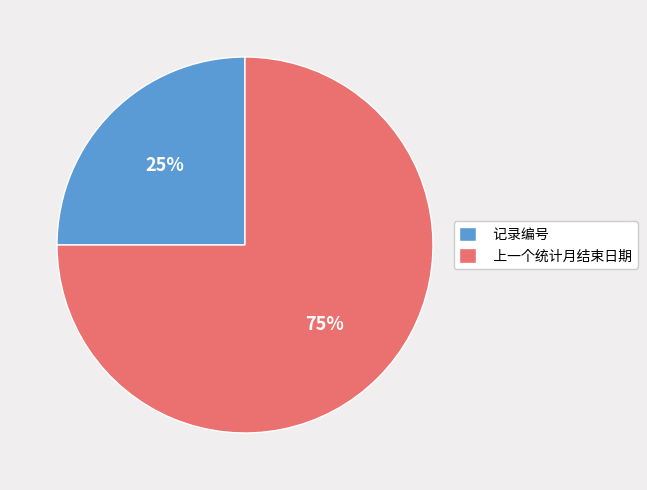

To the nearest percent, what is the difference between the 上一个统计月结束日期 and 记录编号 slice percentages?

50%